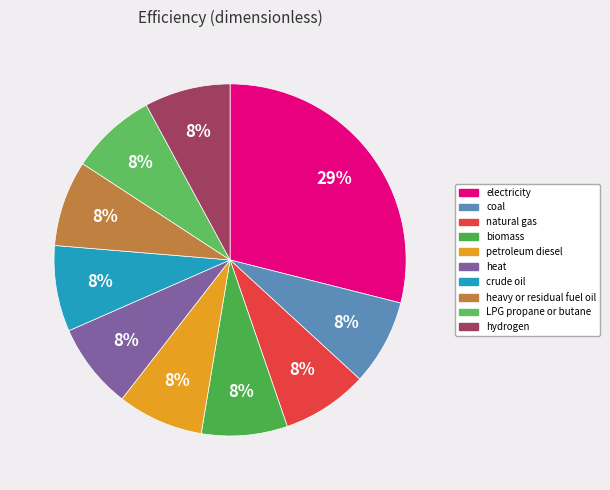

Does heat account for over 50% of the chart?

No